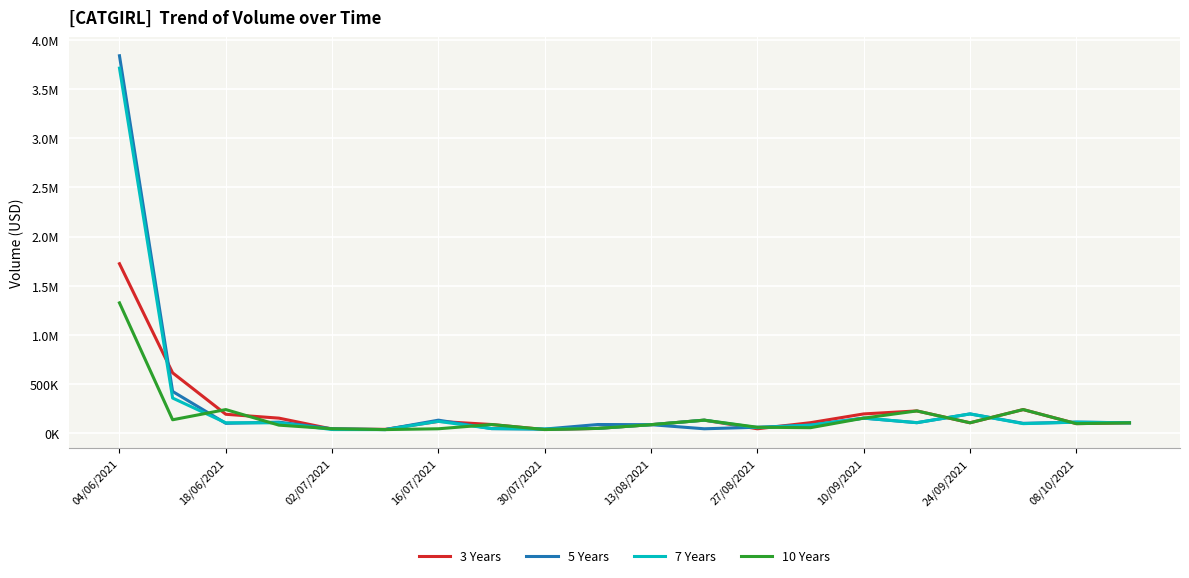

What is the greatest value displayed?

3840065.5